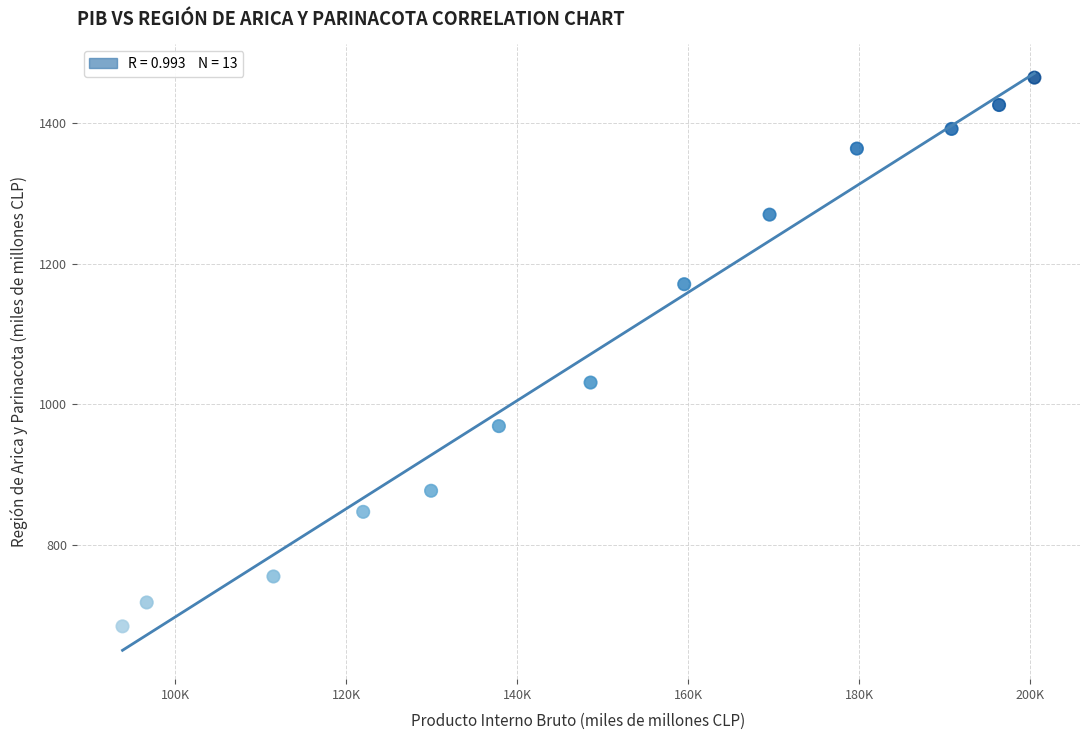

What is the range of X values (max minus min)?

106658